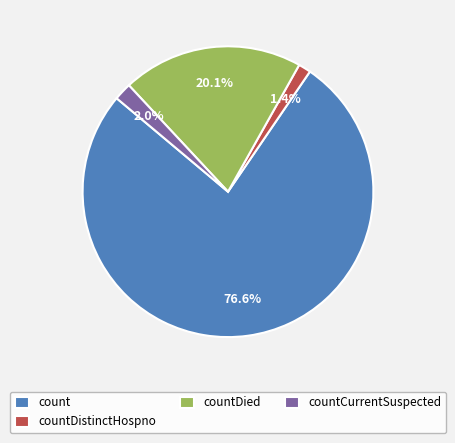

Which has a higher value, count or countCurrentSuspected?

count